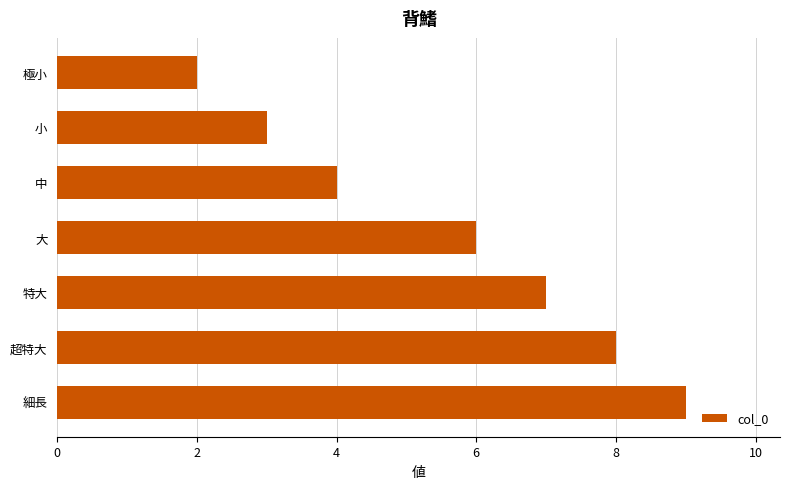

Reading top to bottom, what are all the values shown in this chart?

極小=2	小=3	中=4	大=6	特大=7	超特大=8	細長=9